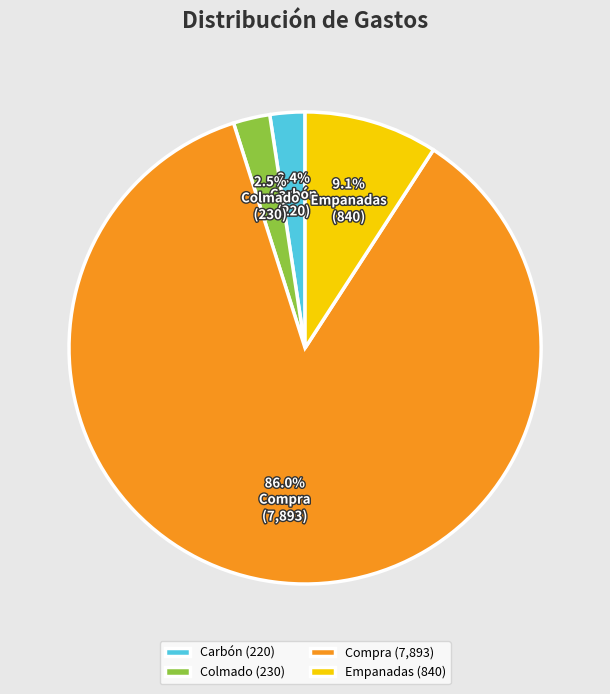

What portion of the pie excludes Empanadas?

90.9%